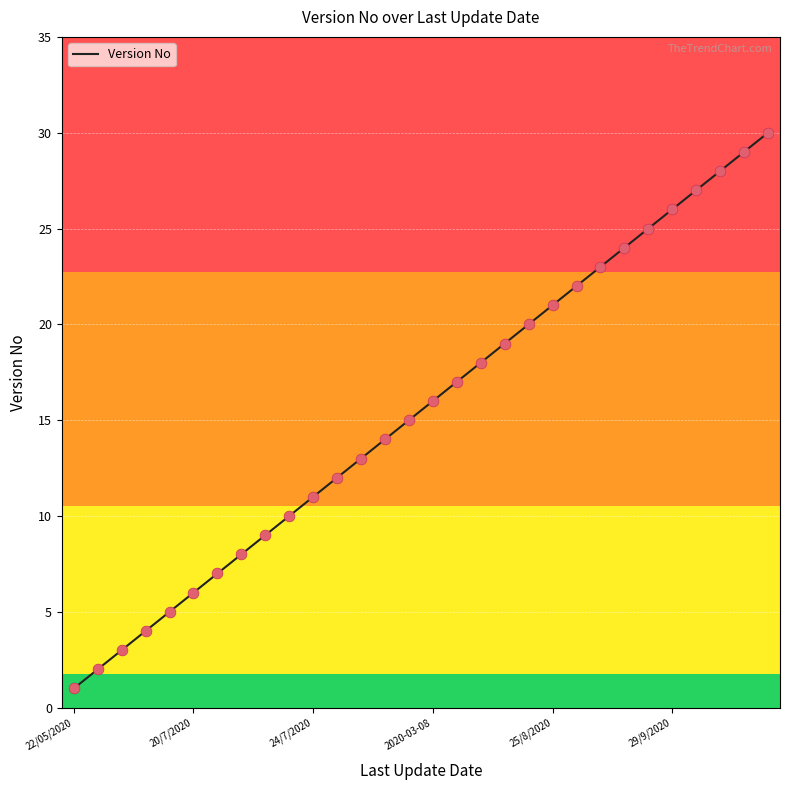

What is the maximum value shown in the chart?

30